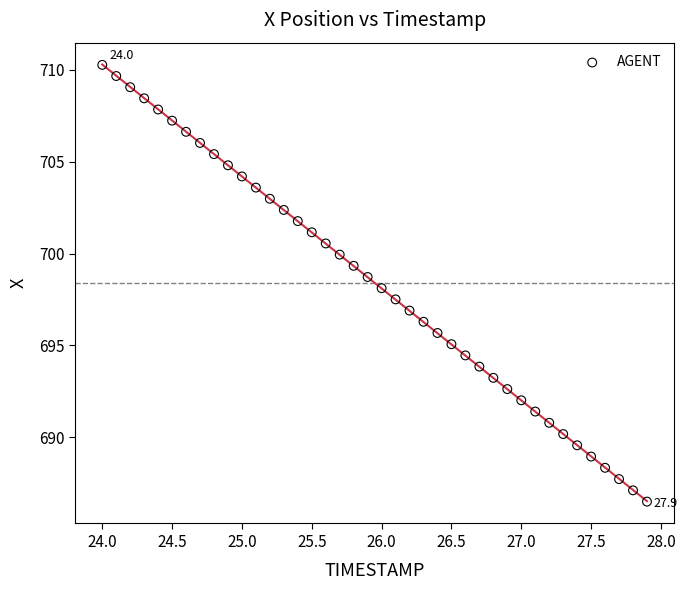

What is the range of Y values (max minus min)?

23.8